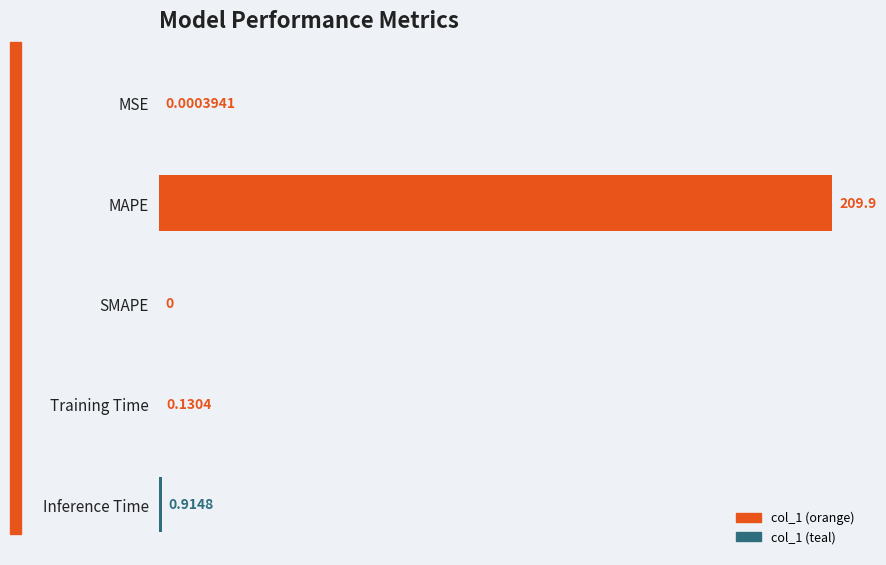

Between MAPE and MSE, which is larger?

MAPE